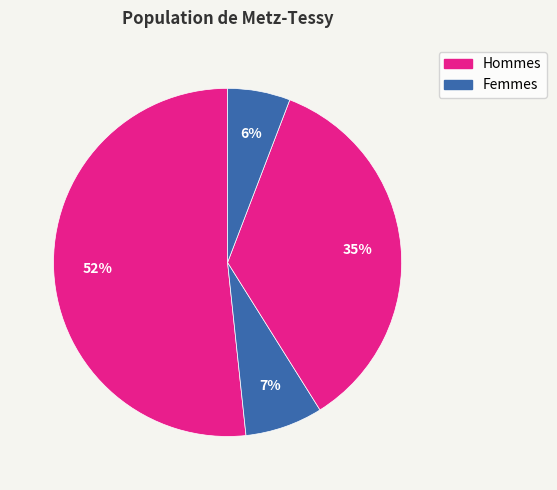

Count the number of slices in the pie.

4